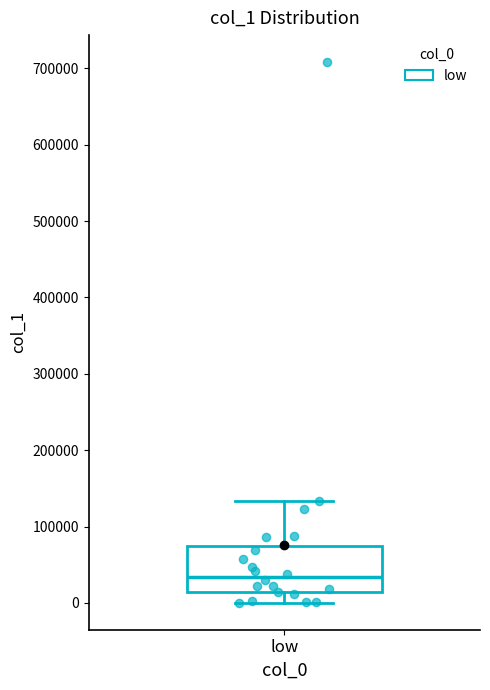

Transcribe this box plot: give where the median line is, the range the box spans, and where the two whiskers end, as read against the y-axis. The values are not printed on the chart, so give them approximately, as read against the axis.

median 30000, box 10000 to 70000, whiskers 0 to 130000